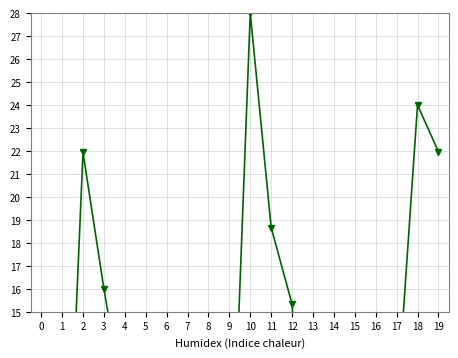

How many interior local valleys does the col_7 series have?

4